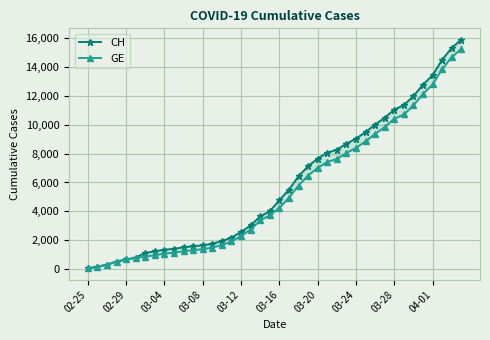

Where does the CH series first go above 4775?

21